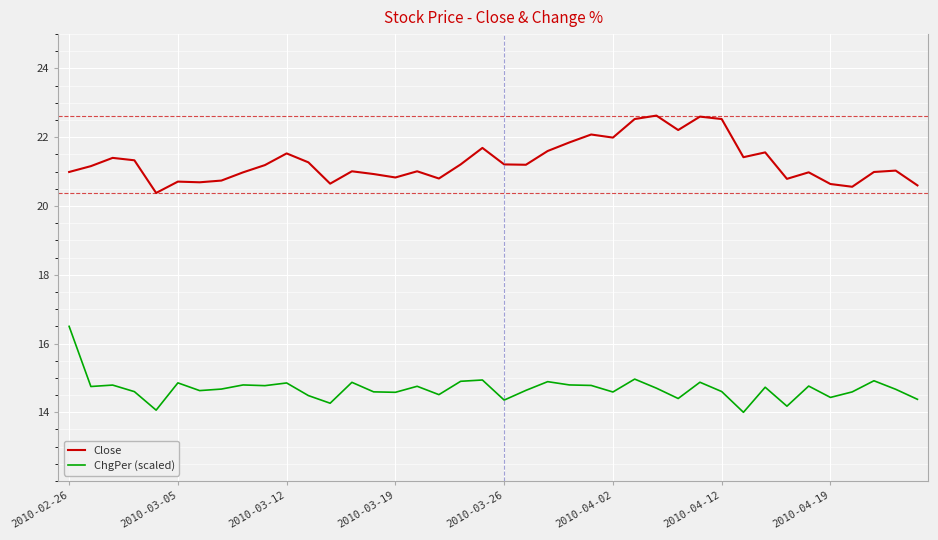

List the series in order of their peak value, lowest first.

ChgPer (scaled), Close